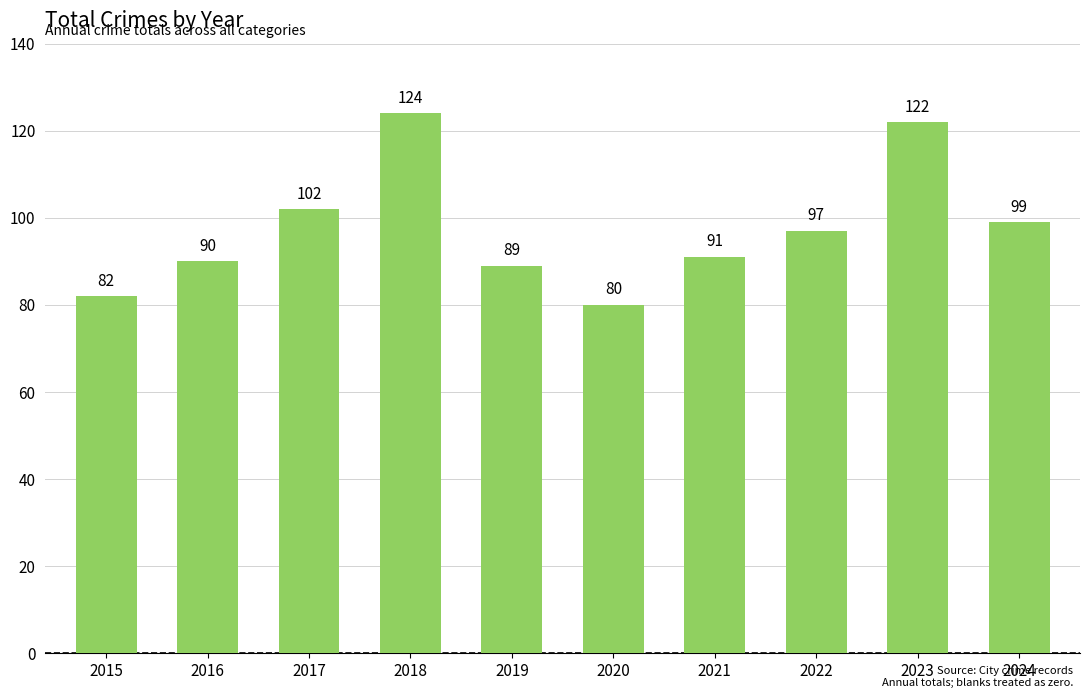

How many categories are shown in the chart?

10